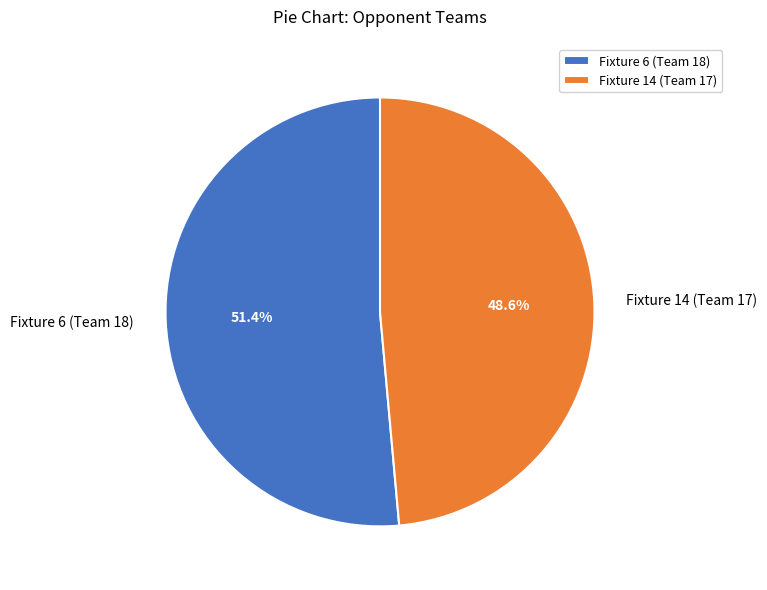

Count the number of slices in the pie.

2